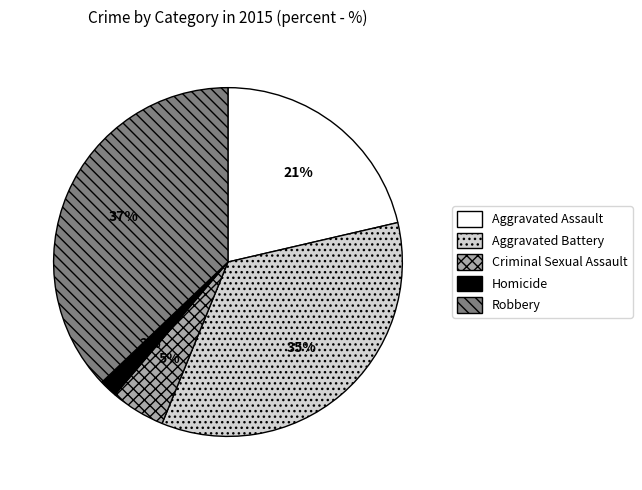

How many segments does this pie chart have?

5